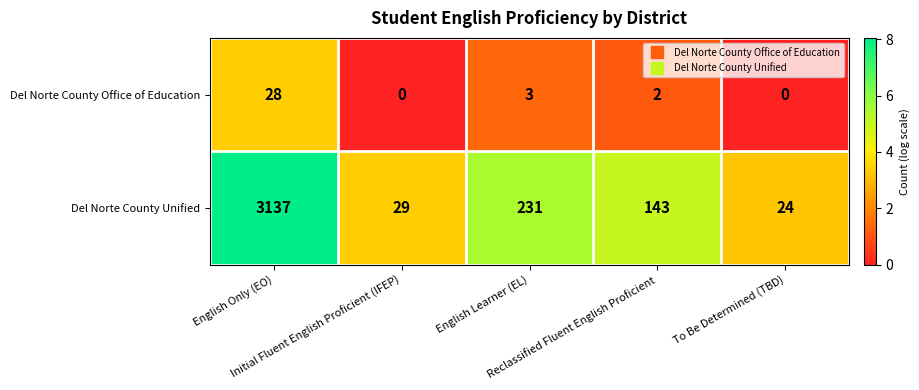

What is the difference between the second highest and minimum values in the Del Norte County Office of Education series?

3